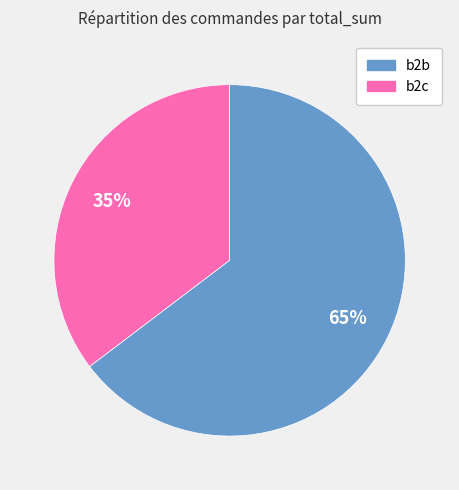

How many slices are in this pie chart?

2